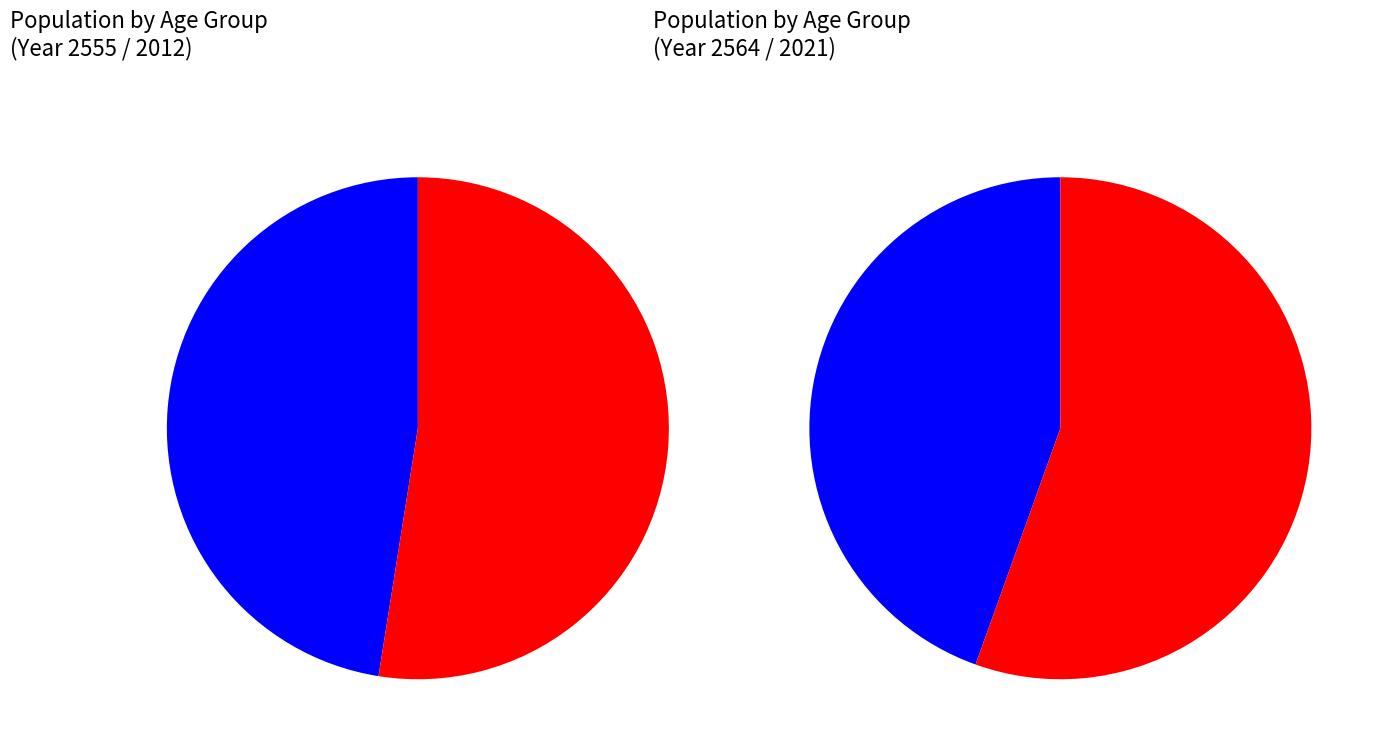

What percentage is NOT represented by 50-54?

92.0%